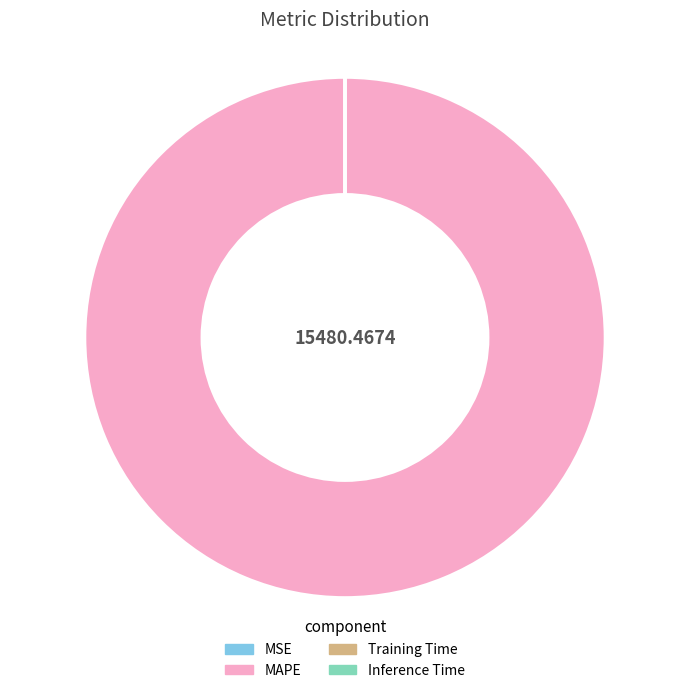

What is the largest slice in the pie chart?

MAPE